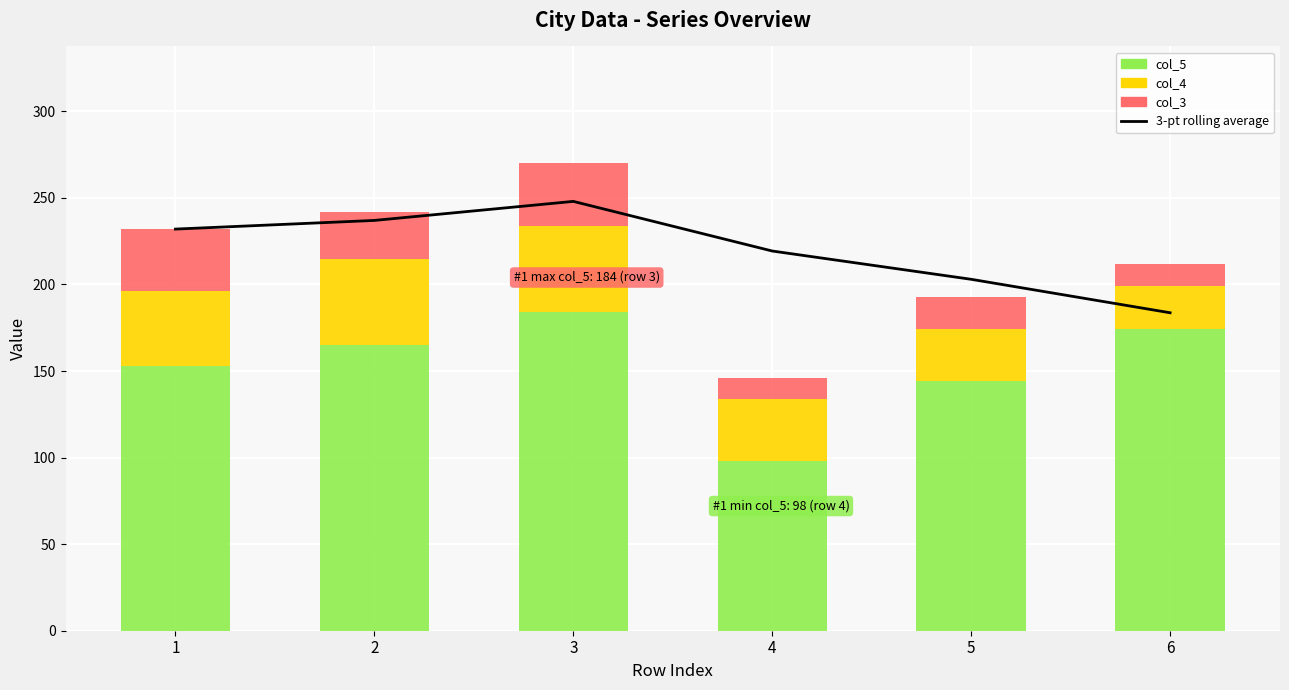

Reading left to right, list all the values displayed in this chart.

3-pt rolling average: 1=232.0	2=237.0	3=248.0	4=219.3	5=203.0	6=183.7
col_5: 1=153.0	2=165.0	3=184.0	4=98.0	5=144.0	6=174.0
col_4: 1=43.0	2=50.0	3=50.0	4=36.0	5=30.0	6=25.0
col_3: 1=36.0	2=27.0	3=36.0	4=12.0	5=19.0	6=13.0